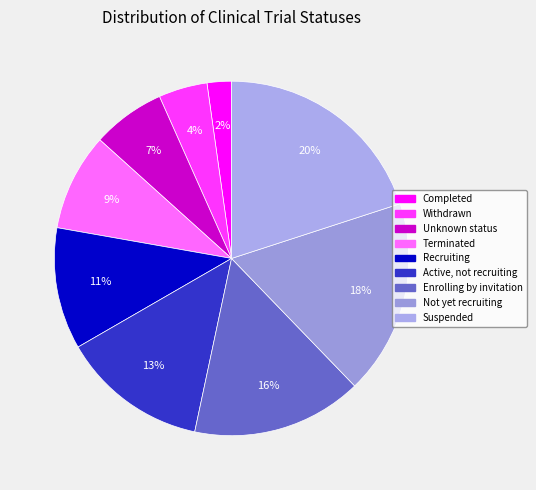

To the nearest percent, what is the difference between the Active, not recruiting and Terminated slice percentages?

4%